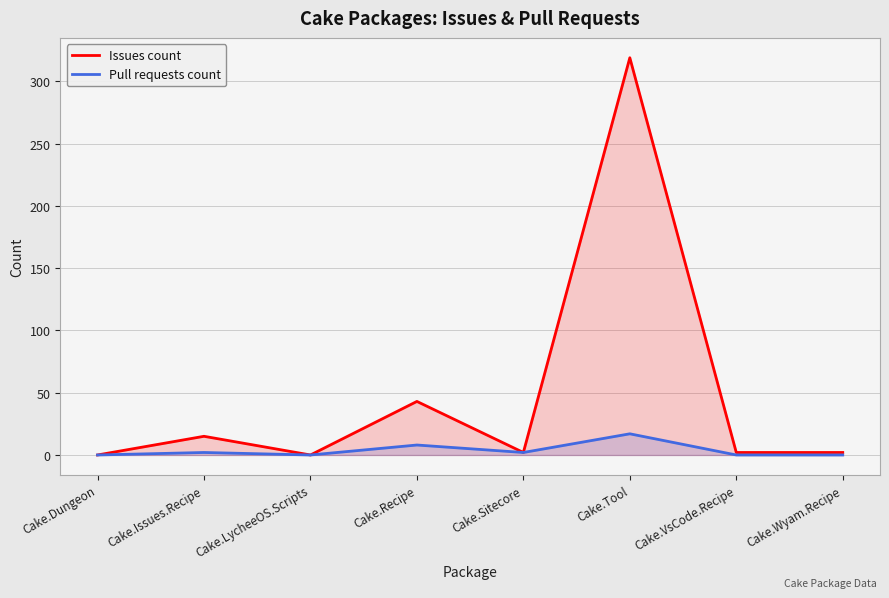

Which series has the widest spread of values?

Issues count